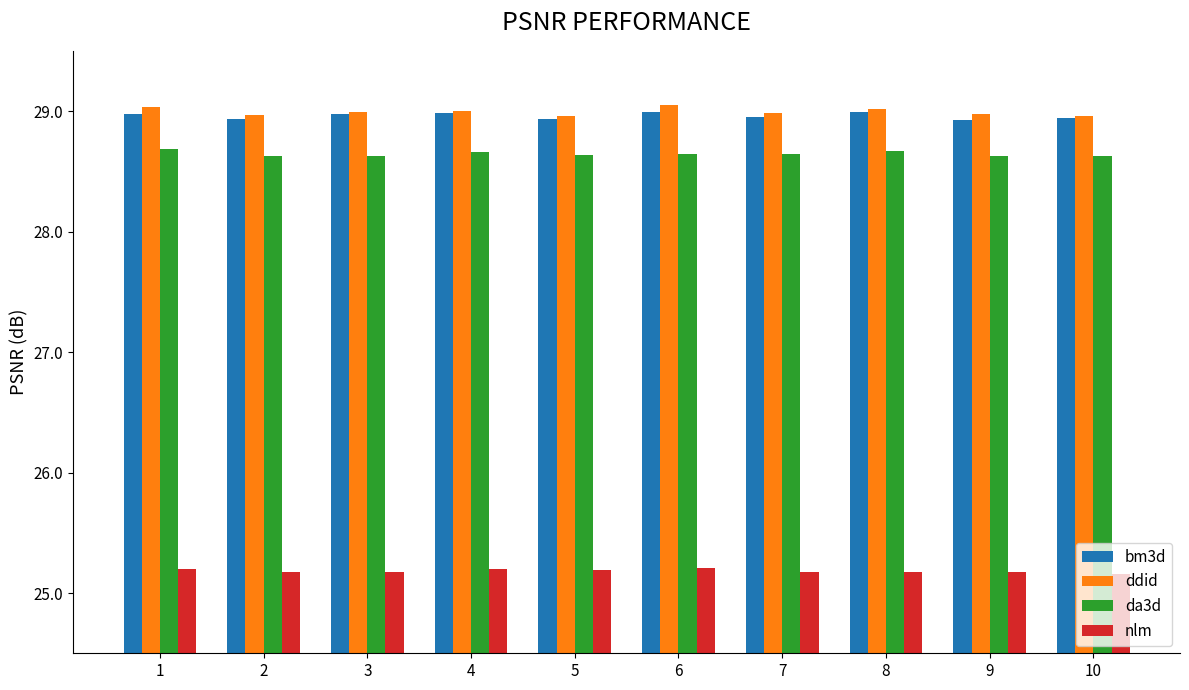

Is the value of da3d at 5 greater than the value of nlm at 10?

Yes